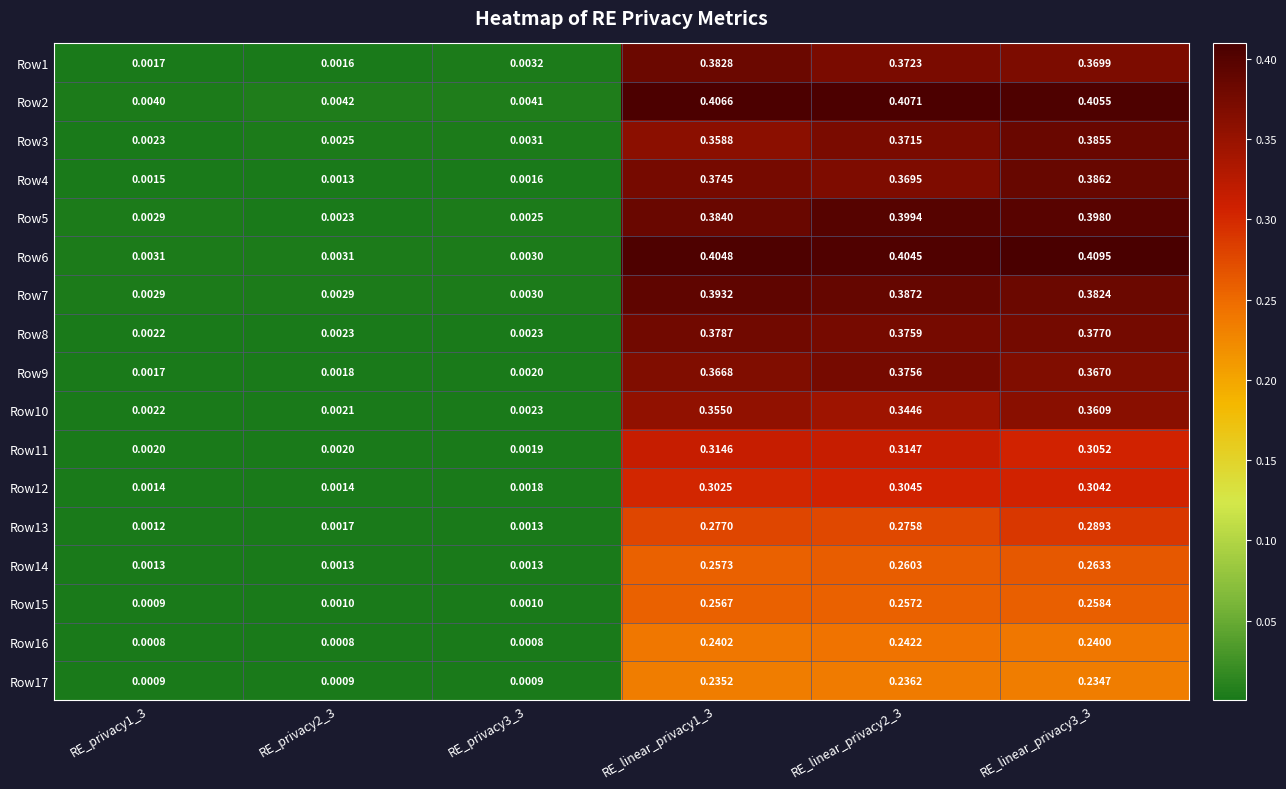

Is the value of Row7 at RE_privacy1_3 greater than the value of Row12 at RE_linear_privacy1_3?

No